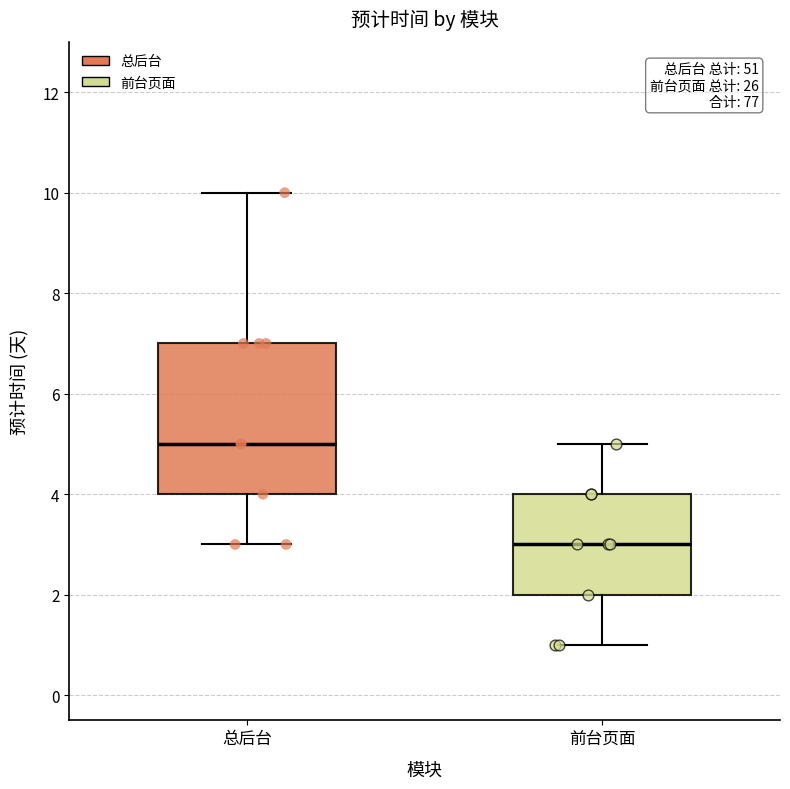

Which box is the tallest, from its lower edge to its upper edge?

总后台